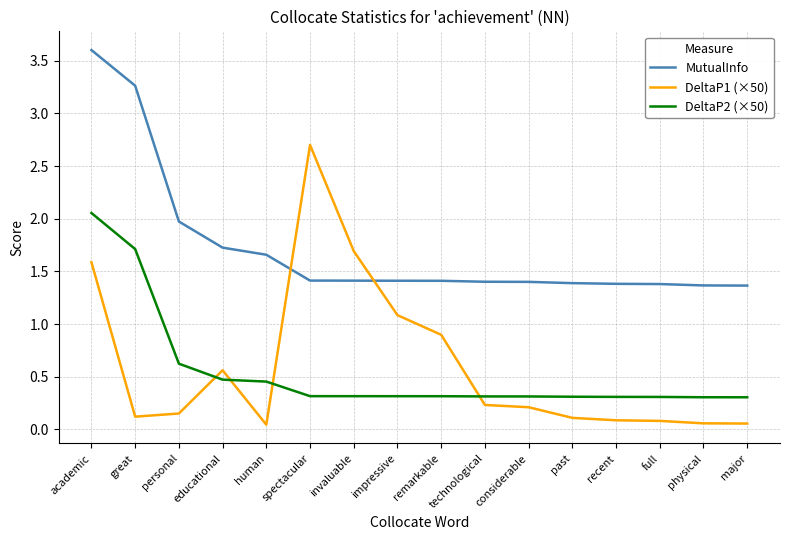

Which series has the largest total across all categories?

MutualInfo